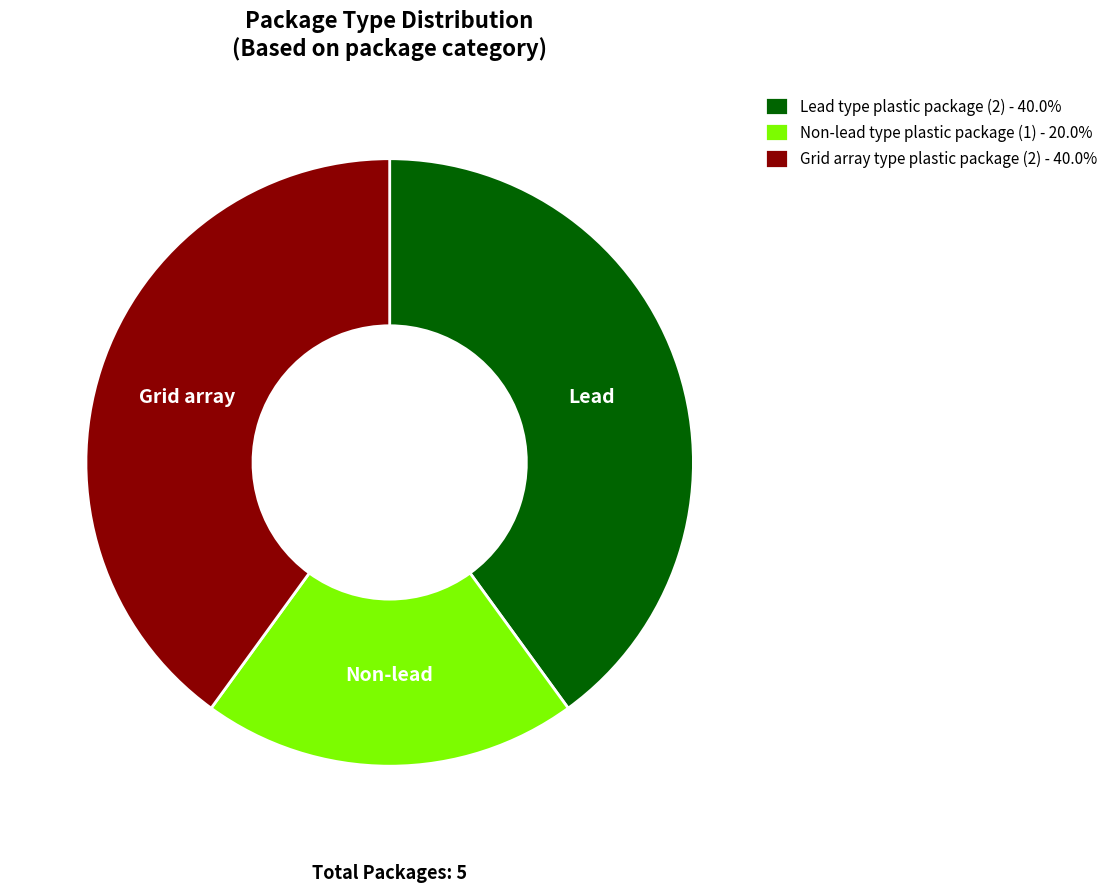

Is there a majority slice in this chart?

No